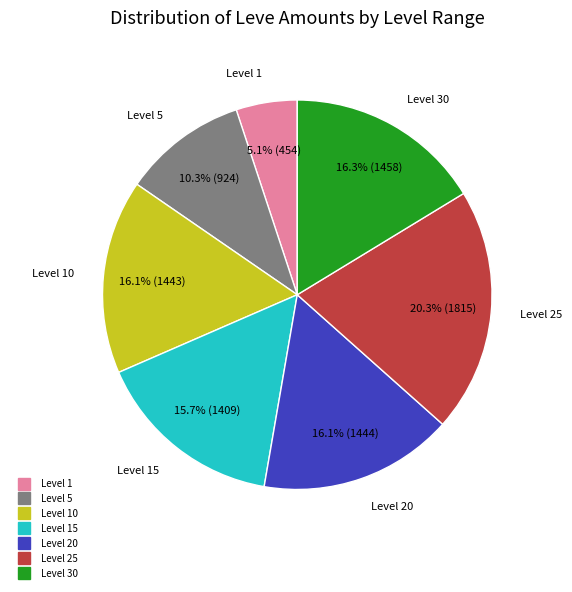

Does any single category account for the majority?

No